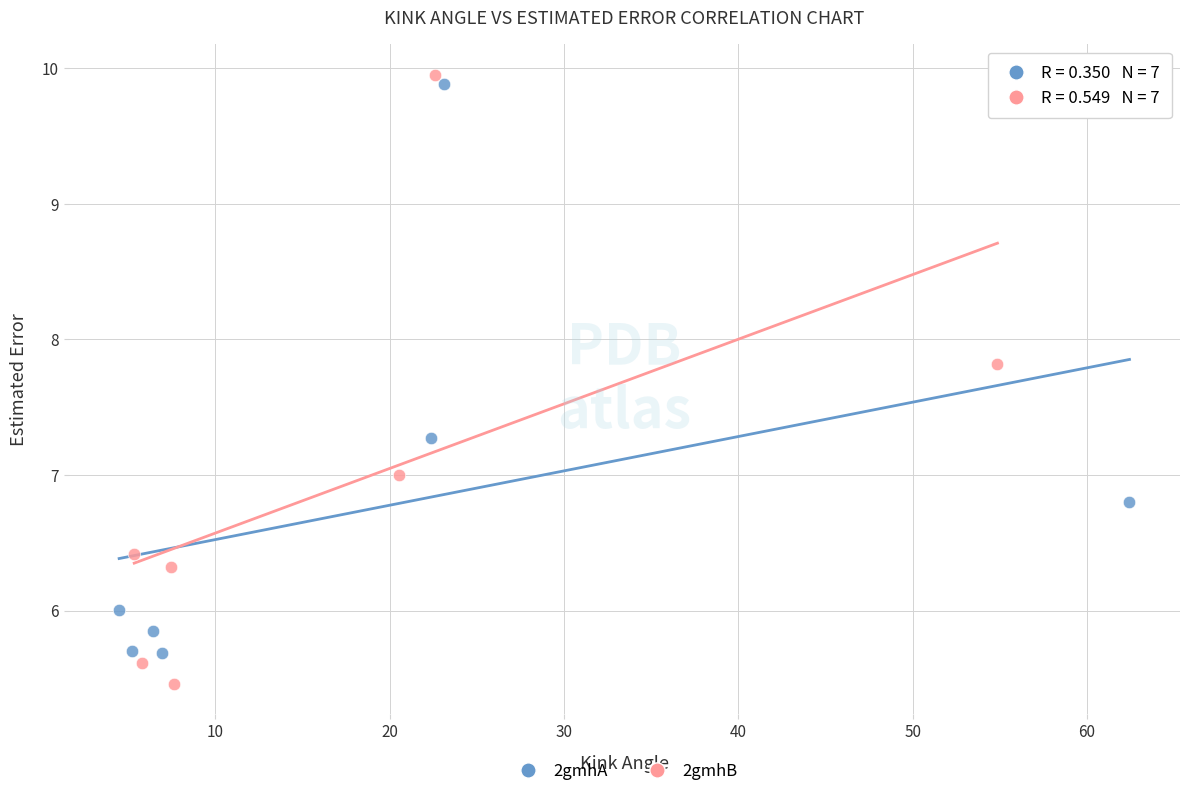

Which series has the widest spread of Y values?

2gmhB